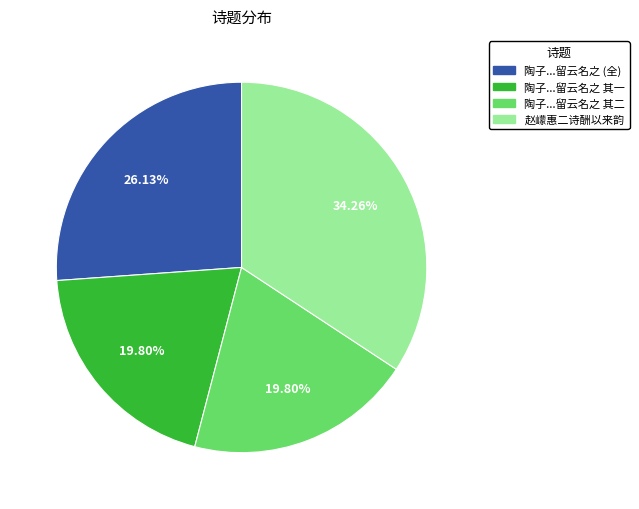

Is there a majority slice in this chart?

No